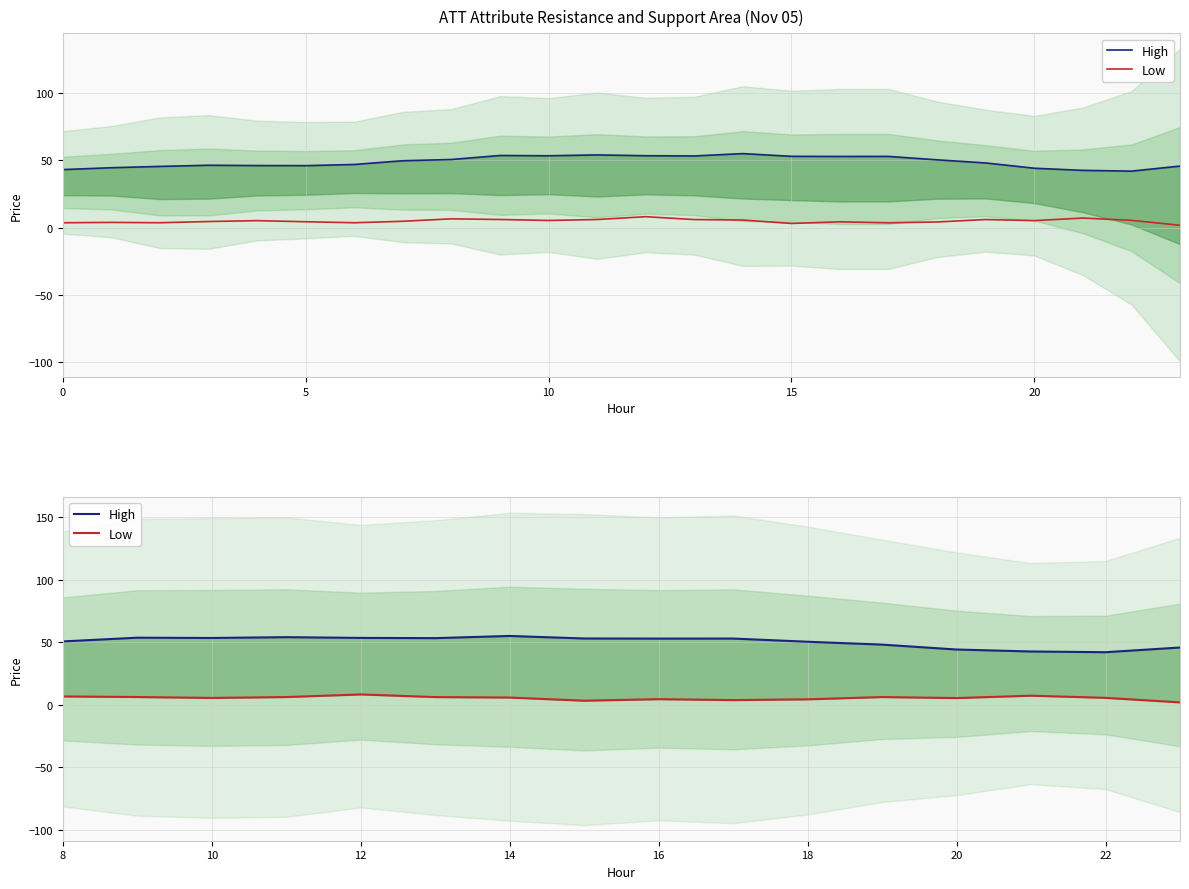

What is the difference between the maximum and second lowest values in the High series?

12.4